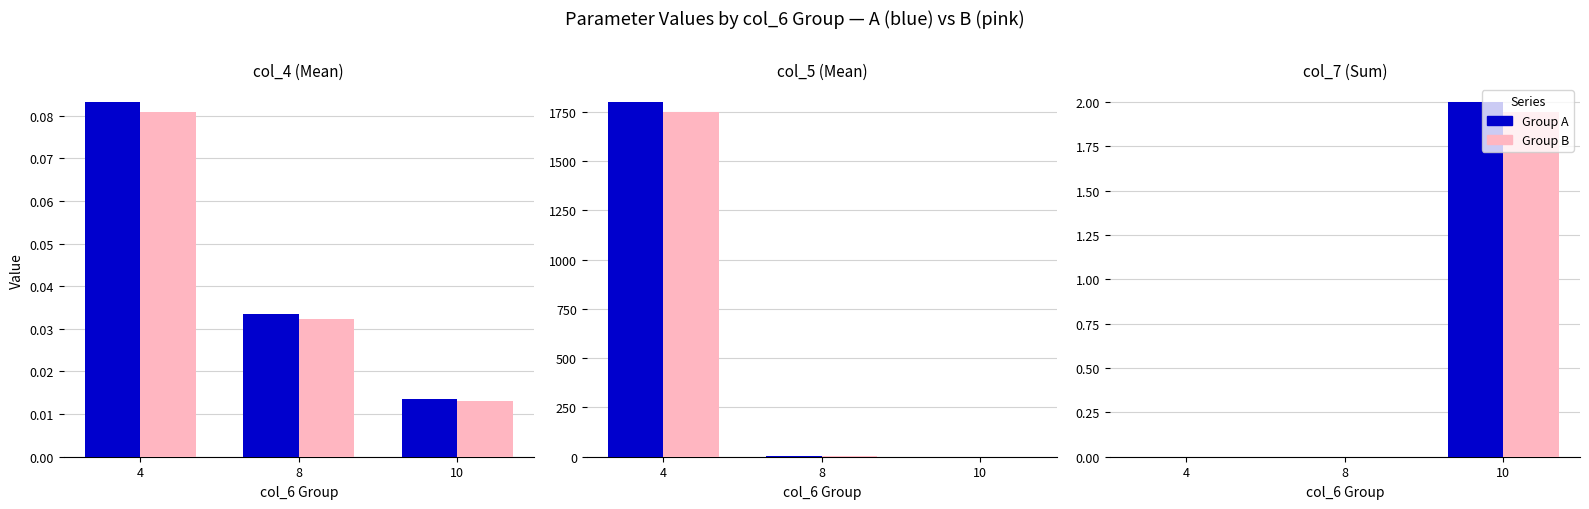

At how many categories does at least one series exceed 0?

1